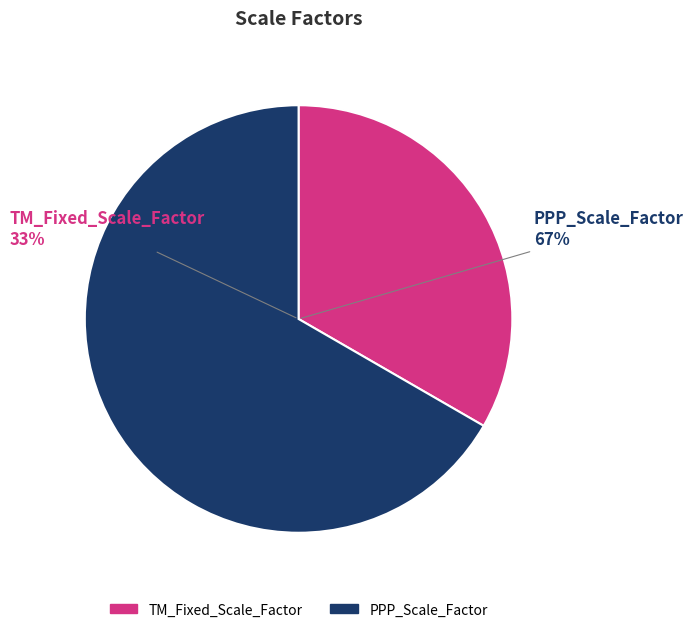

How many slices are in this pie chart?

2